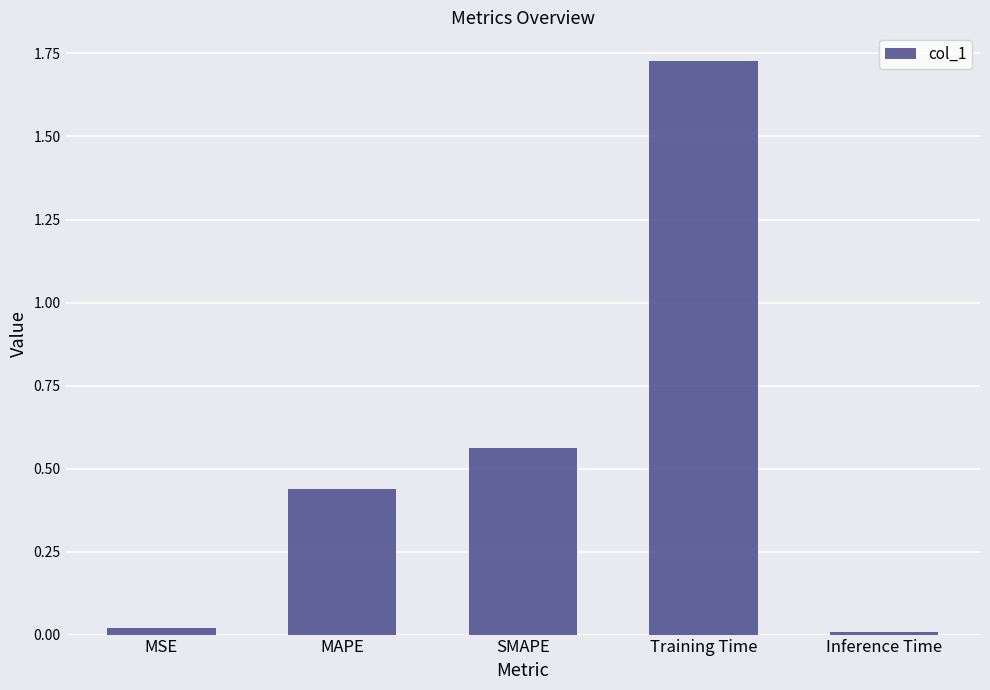

What is the sum of all values?

2.8